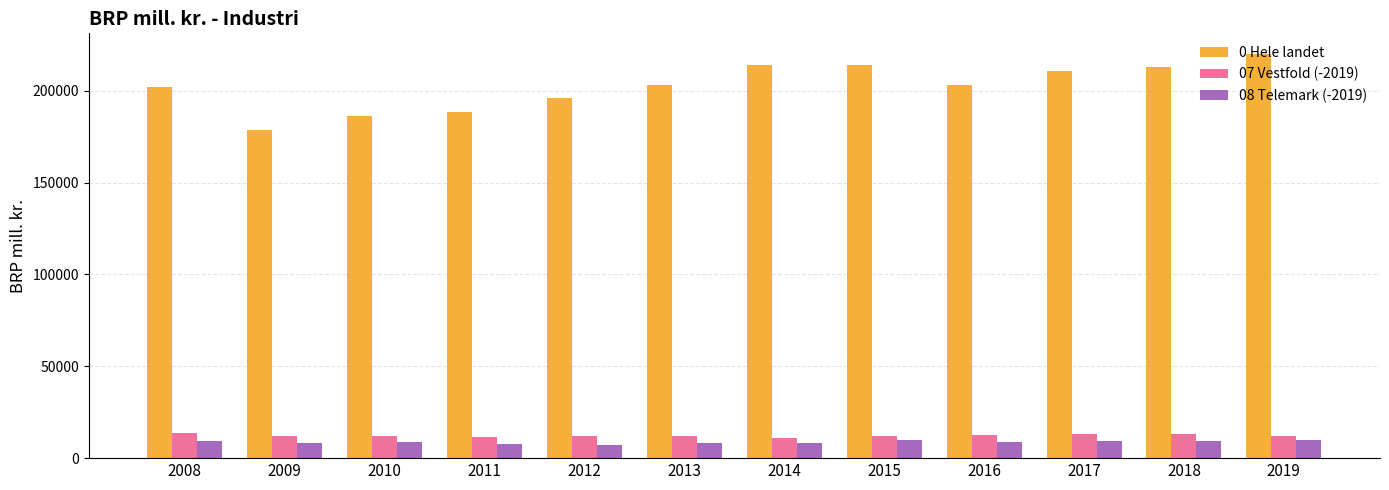

Is the value of 07 Vestfold (-2019) at 2018 greater than the value of 08 Telemark (-2019) at 2013?

Yes